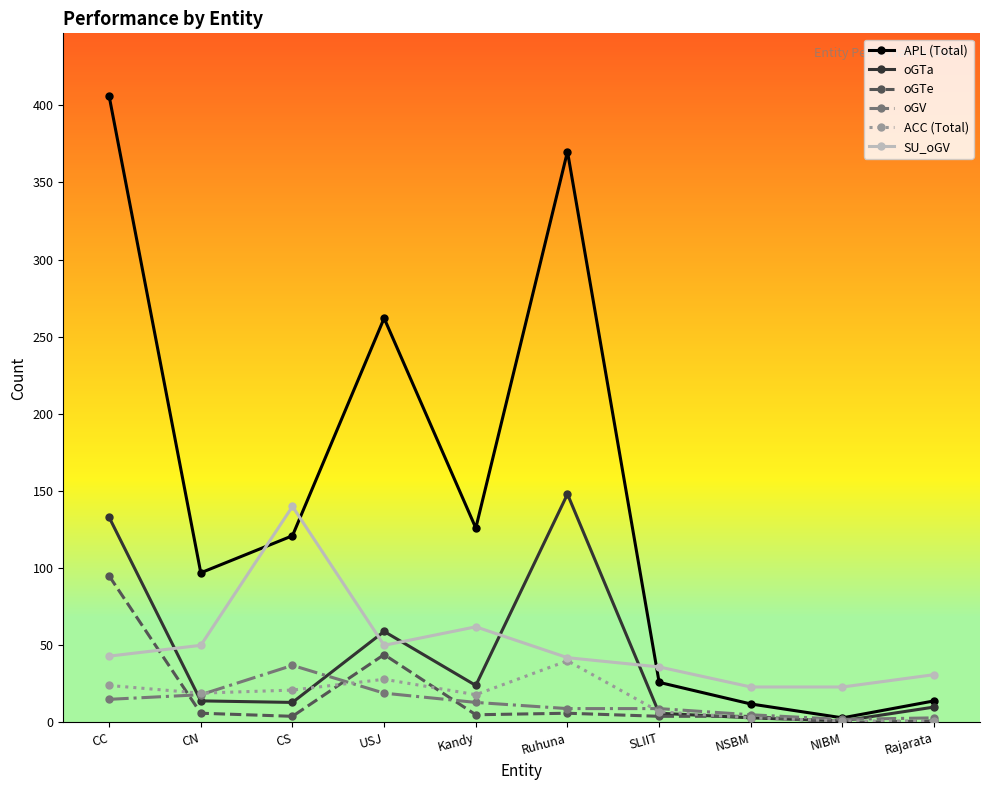

What is the difference between the oGV values at Rajarata and Ruhuna?

6